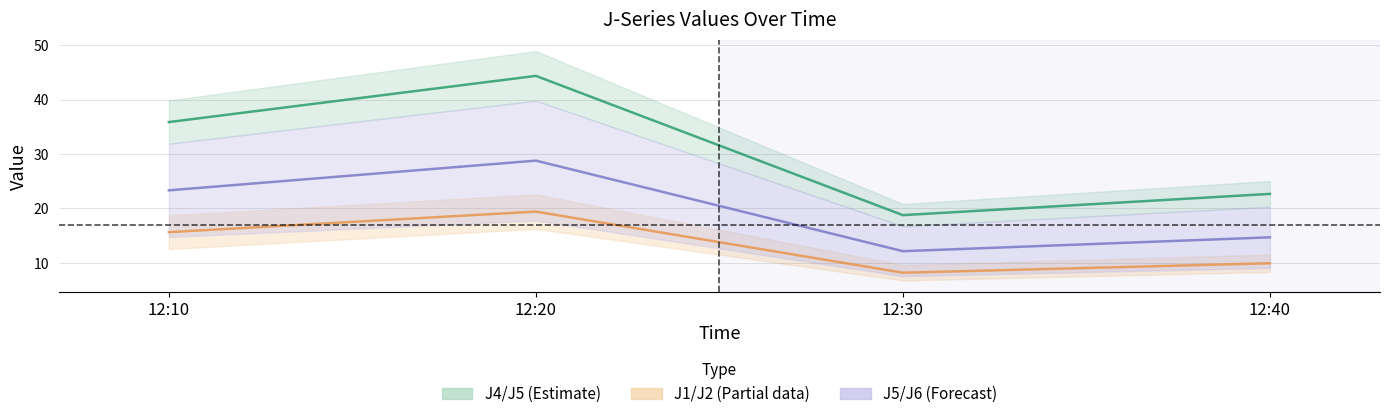

True or false: J1 has a value of 4.0 at 12:40.

False